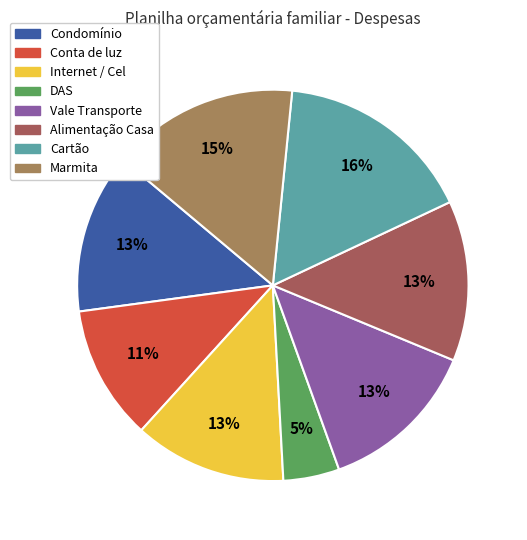

Which slice is the largest?

Cartão